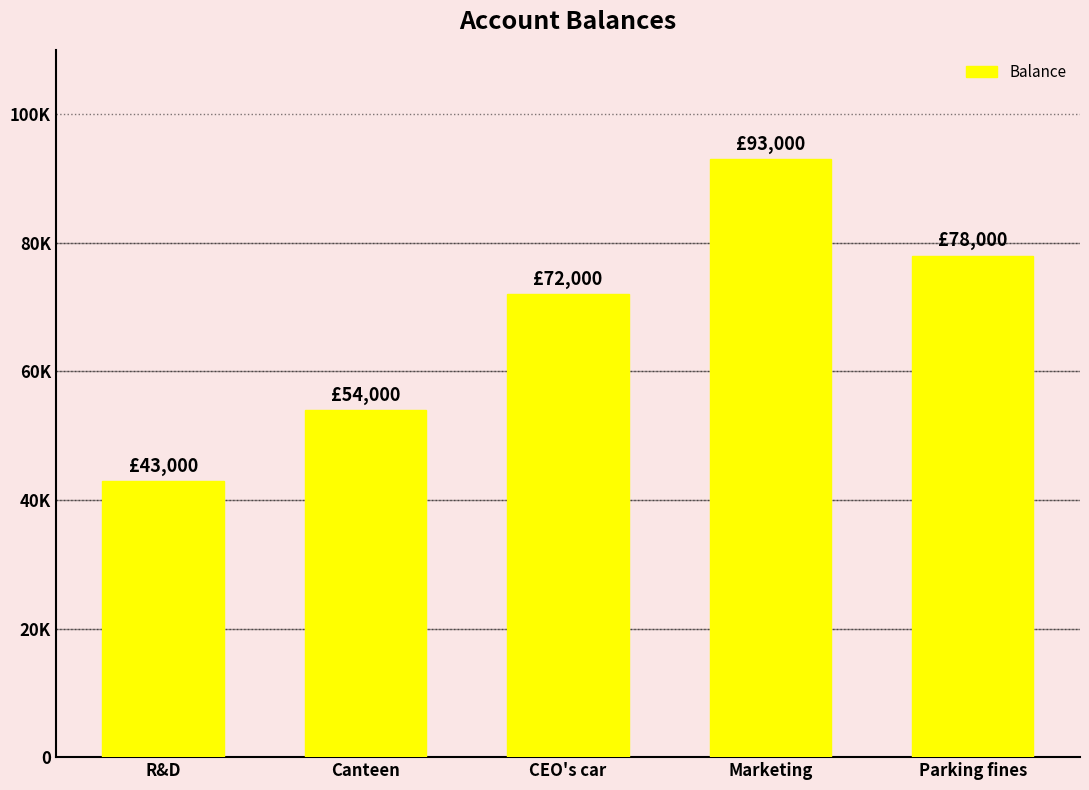

List the labels in order of value, smallest first.

R&D, Canteen, CEO's car, Parking fines, Marketing